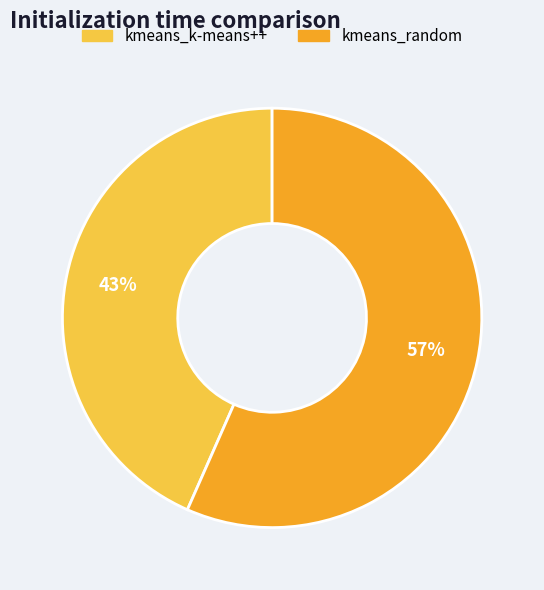

Count the number of slices in the pie.

2